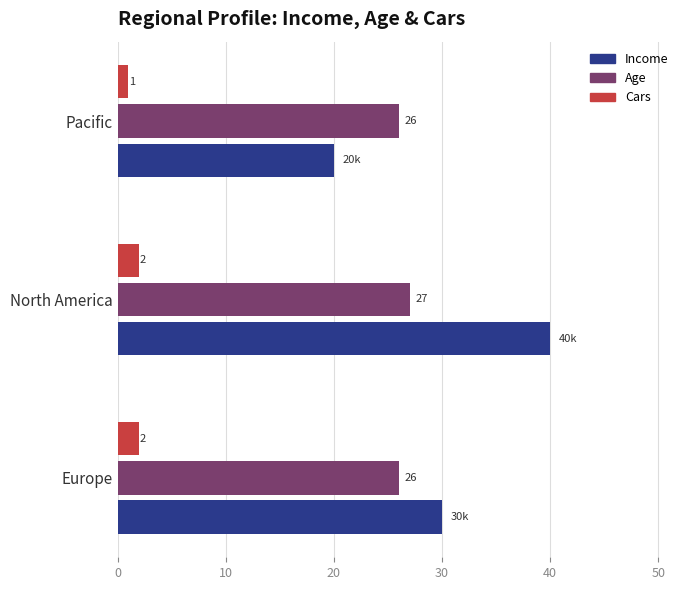

Read the Income value at Europe, to the nearest 5.

30